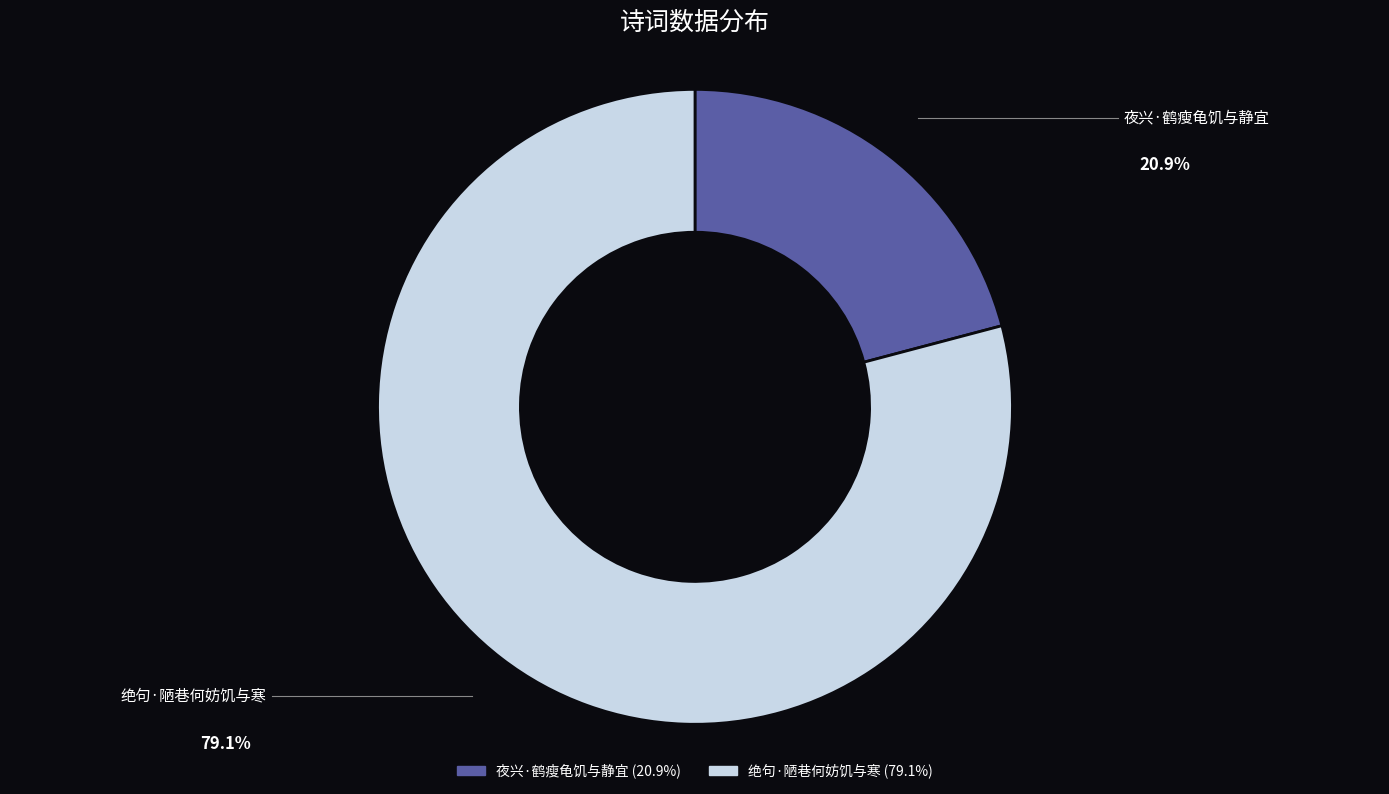

Is there any slice that represents more than half of the pie?

Yes